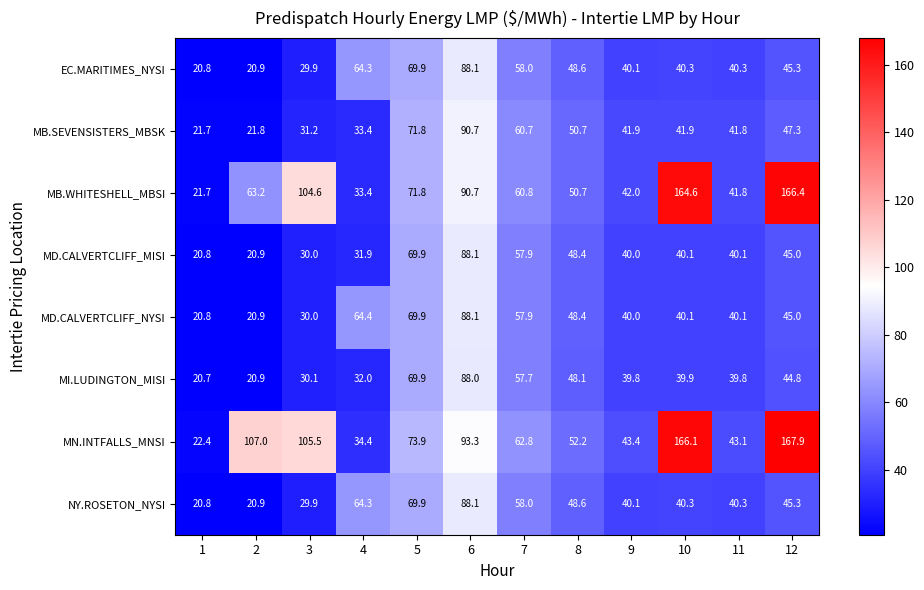

What is the total value across all series at 5?

567.0